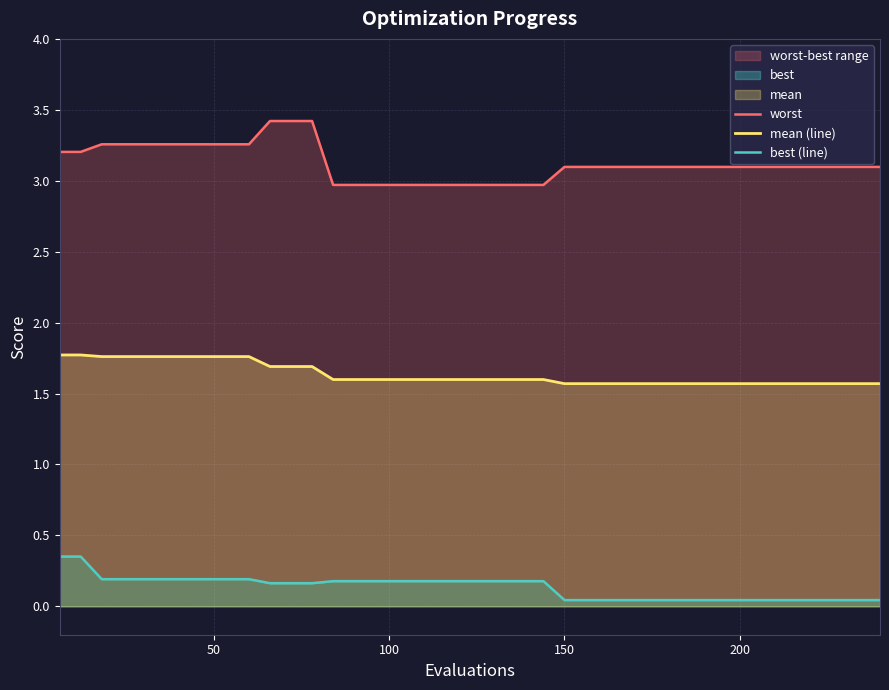

At how many categories does at least one series exceed 1?

40